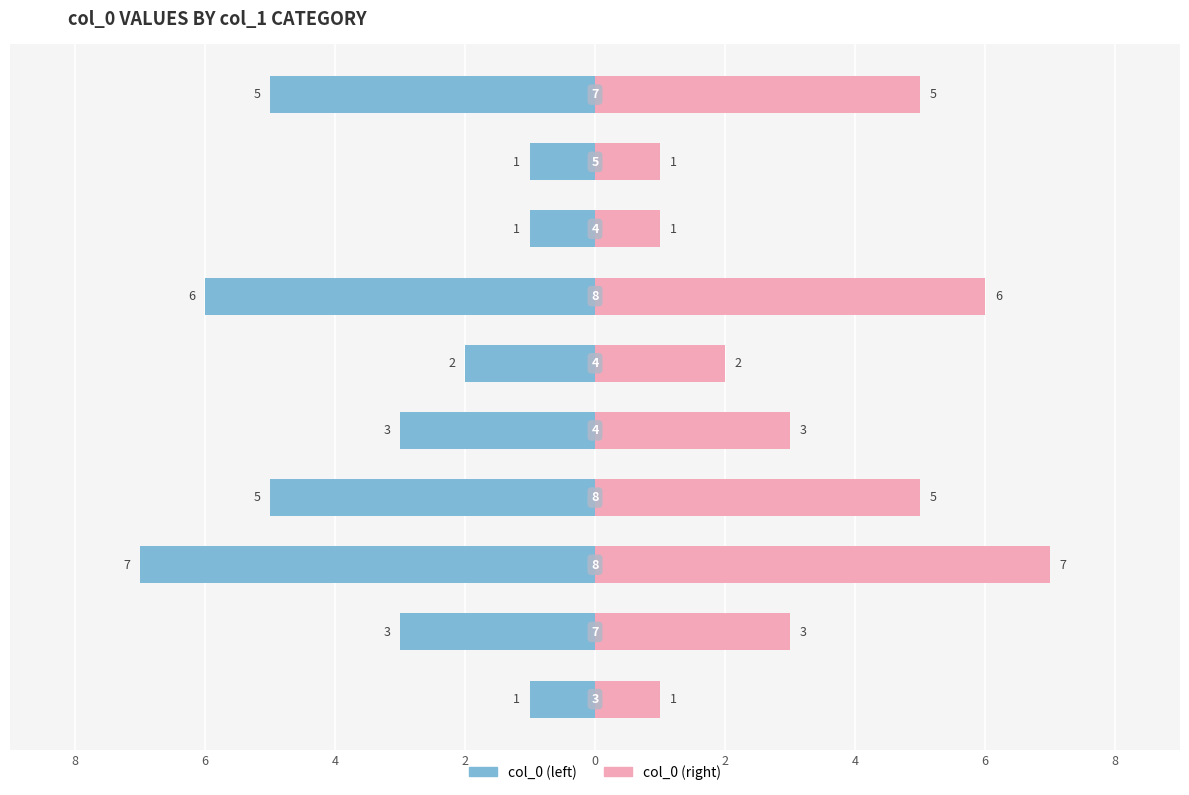

What is the sum of all col_0 (right) values?

34